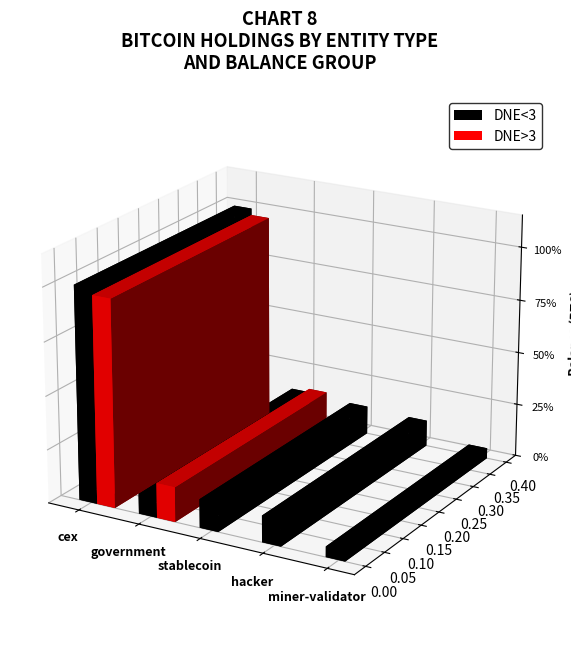

What is the label of the 4th bar from the right?

government